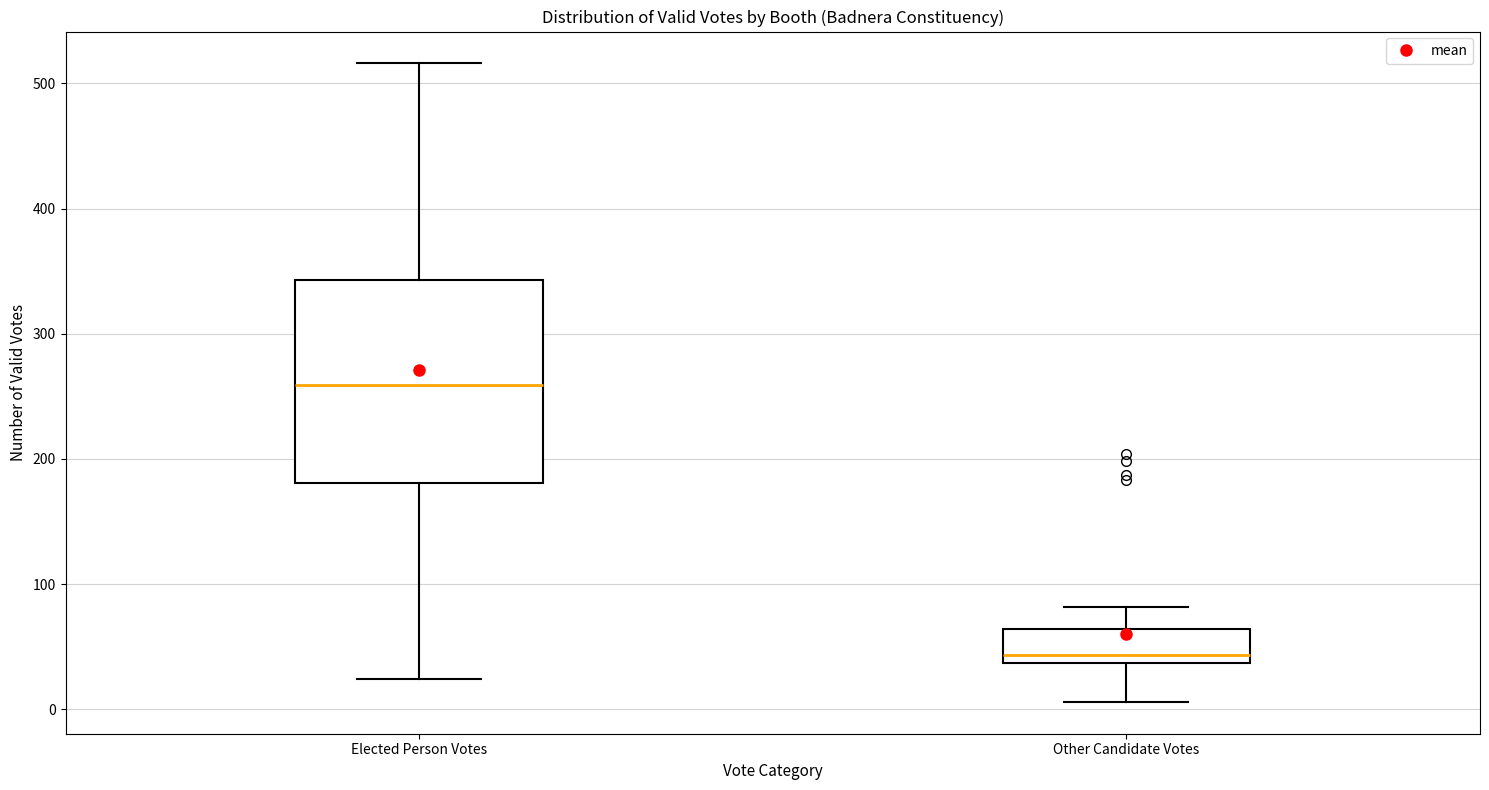

Where does the median line of the box for Elected Person Votes sit on the y-axis? The values are not printed on the chart, so give them approximately, as read against the axis.

260